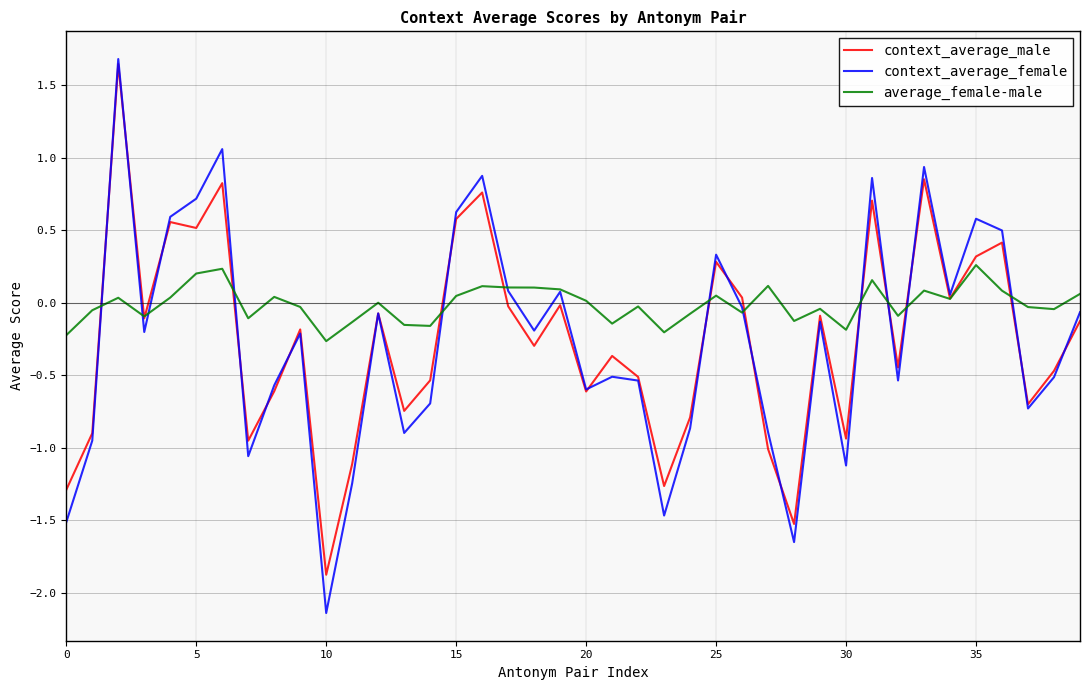

Does the chart display data point markers on the line(s)?

No